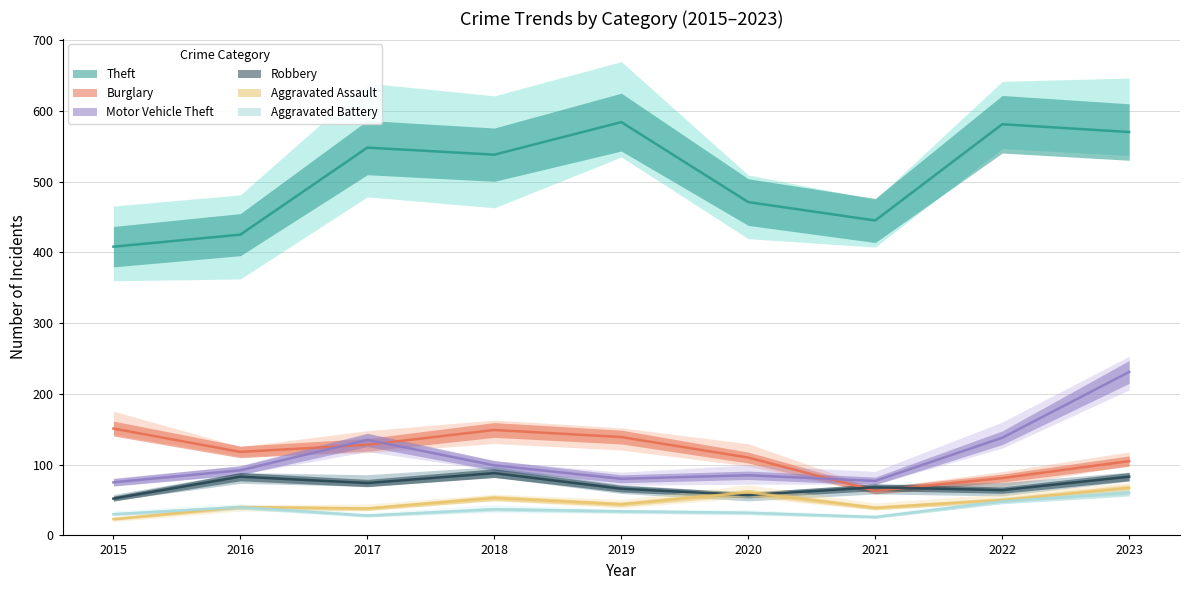

True or false: Motor Vehicle Theft and Robbery cross at least once.

False